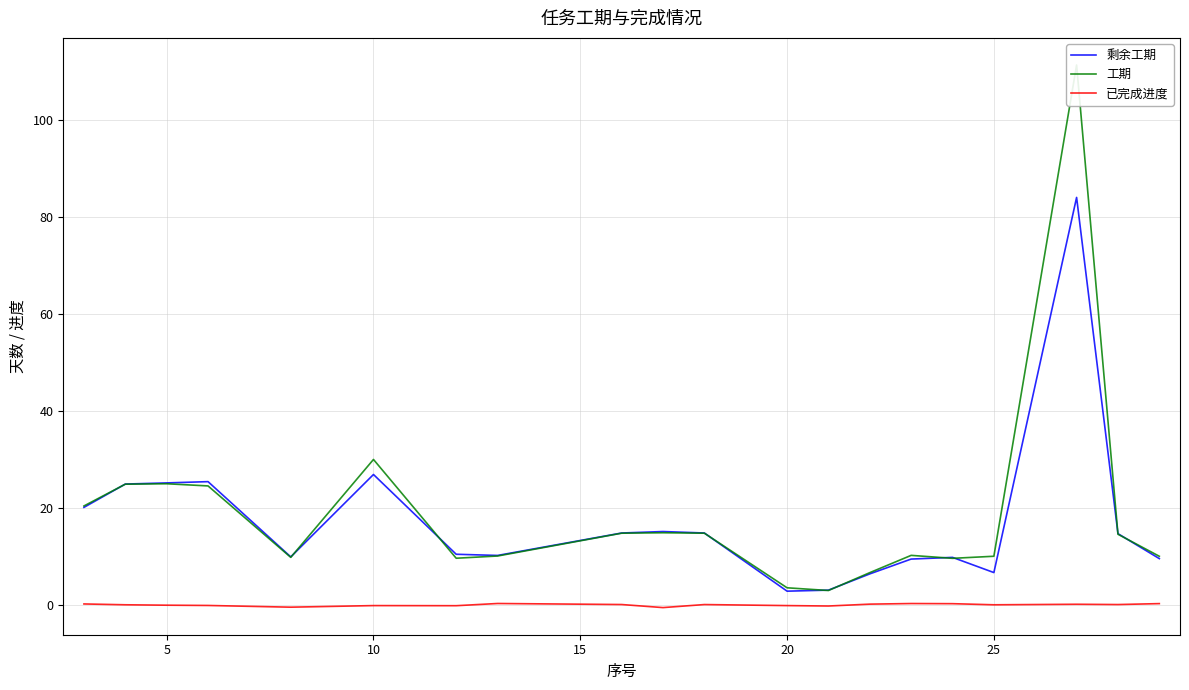

Reading left to right, list all the values displayed in this chart.

剩余工期: 20.1	25.0	25.2	25.5	9.9	26.9	10.5	10.2	14.9	15.2	14.9	2.9	3.1	6.4	9.5	9.8	6.7	84.1	14.7	9.6
工期: 20.4	24.9	25.0	24.6	9.8	30.0	9.7	10.1	14.8	14.9	14.8	3.6	3.0	6.7	10.2	9.6	10.1	111.4	14.6	10.1
已完成进度: 0.2	0.1	-0.0	-0.1	-0.4	-0.1	-0.1	0.3	0.1	-0.5	0.1	-0.1	-0.2	0.2	0.3	0.3	0.0	0.2	0.1	0.3